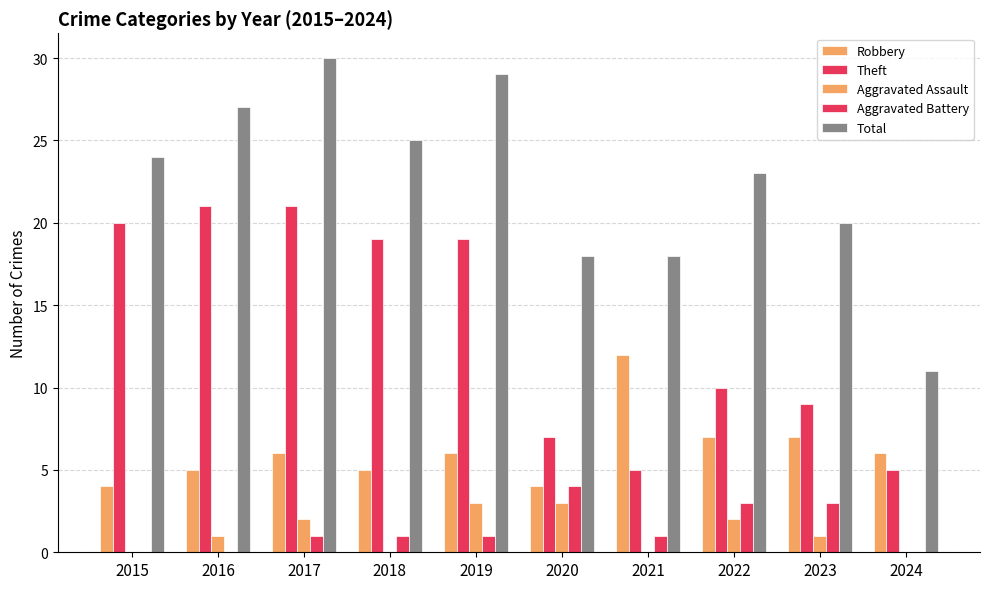

How many groups of bars are there?

10